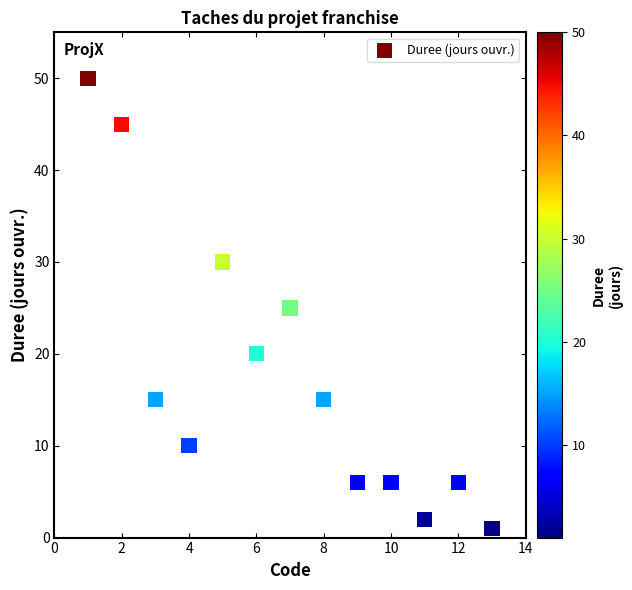

What is the range of Y values (max minus min)?

49